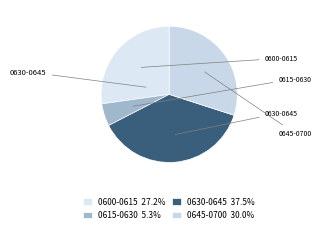

Between 0645-0700 and 0630-0645, which is larger?

0630-0645